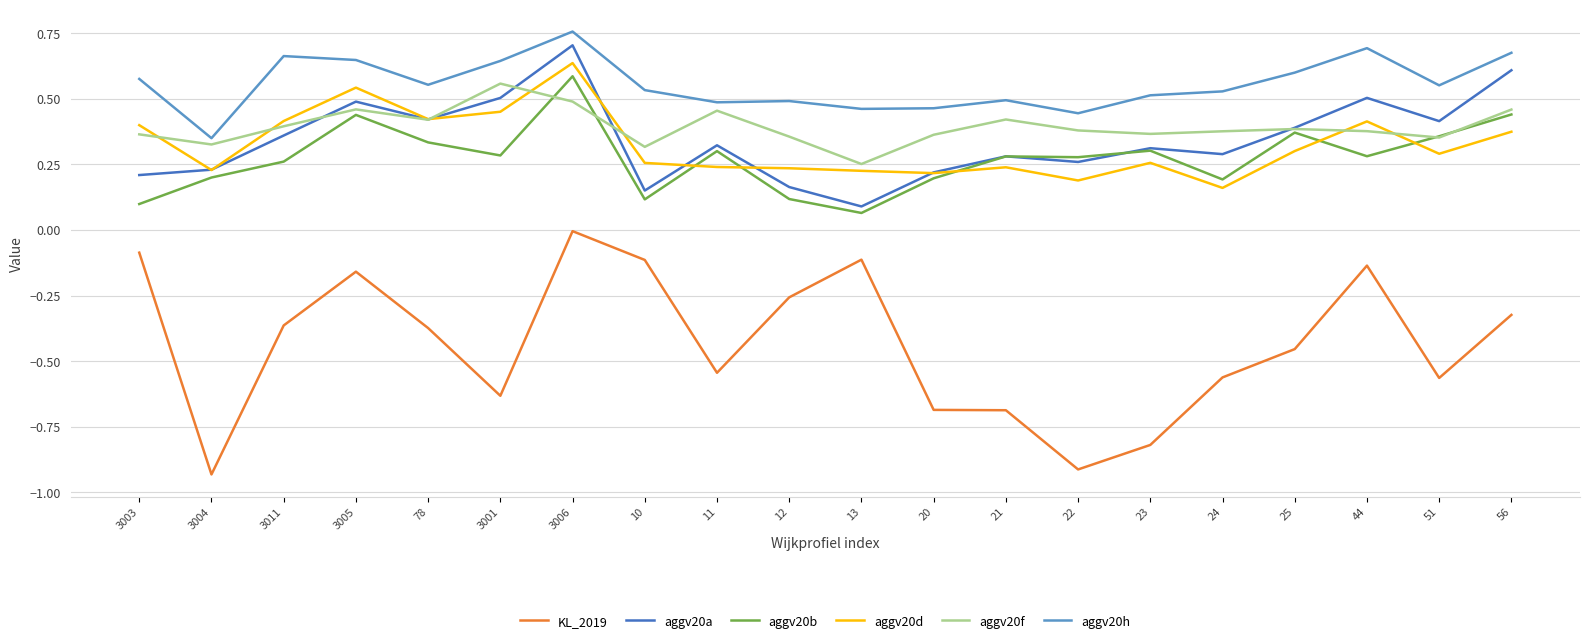

What is the total value across all series at 11?

1.3